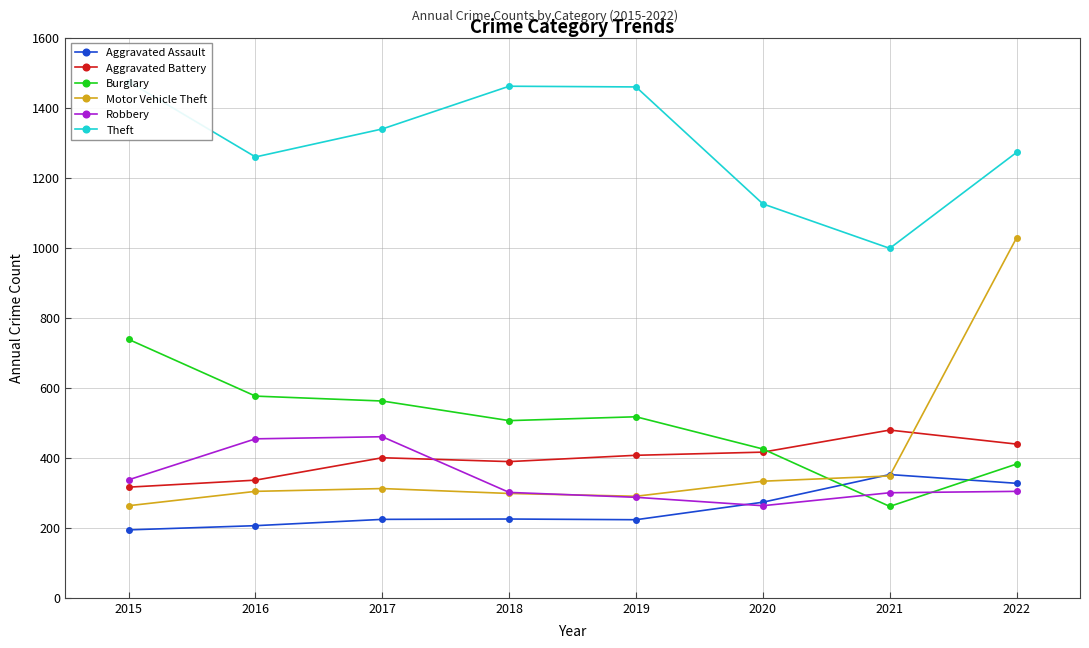

Is this an area chart (filled region under the line)?

No